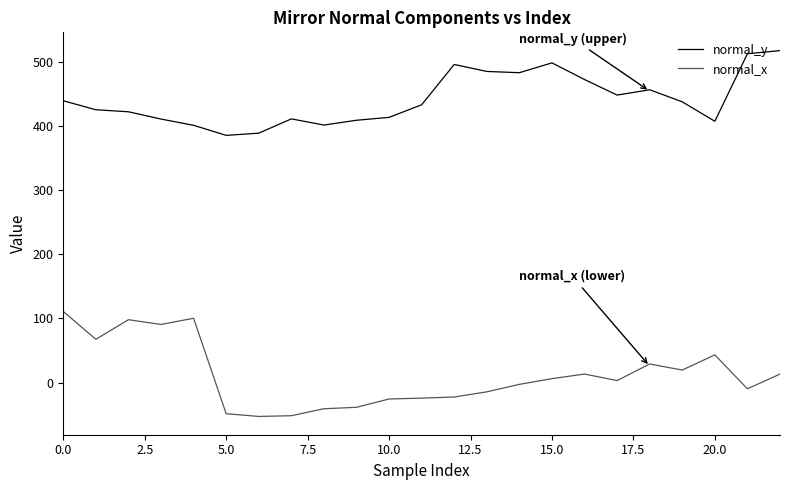

At how many categories does at least one series exceed 488?

4